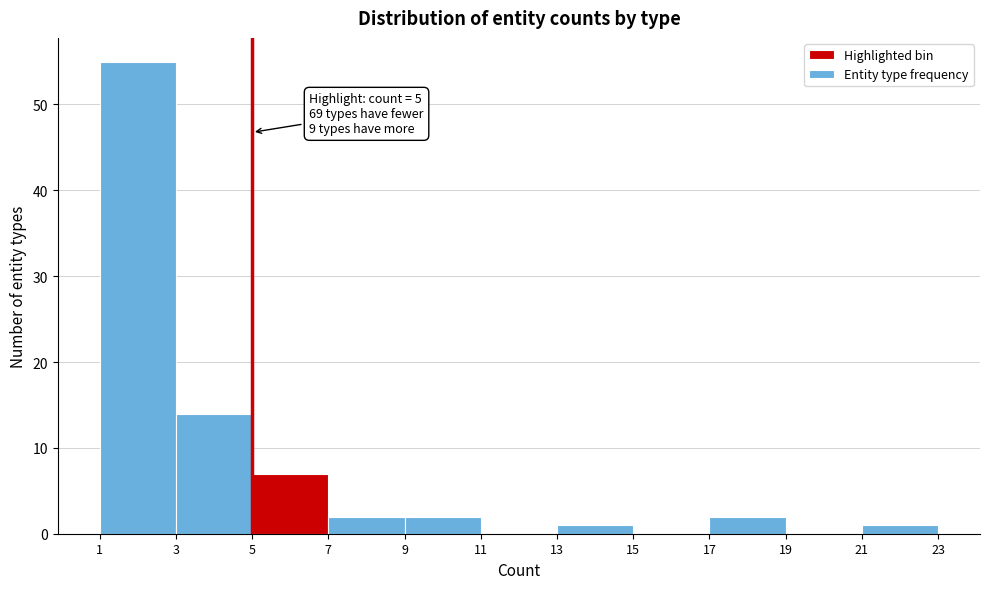

Over which range of the x-axis is the bar tallest?

1 to 3